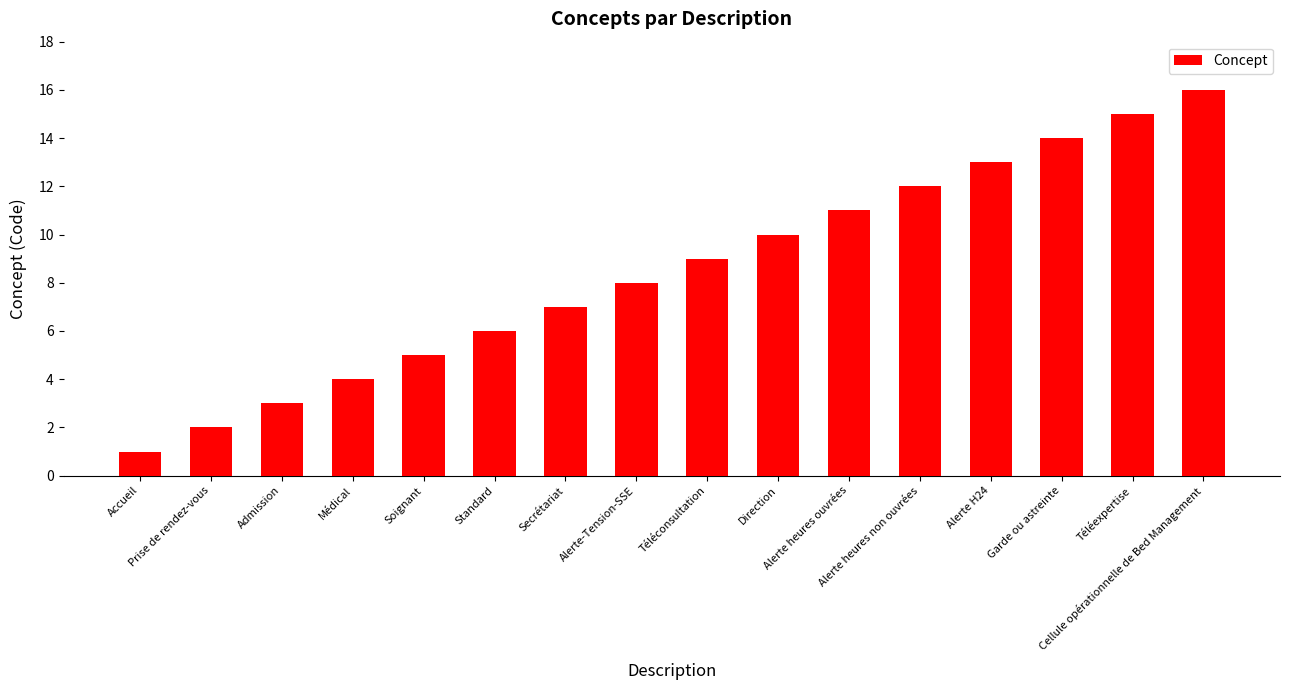

How many series are shown in this chart?

1